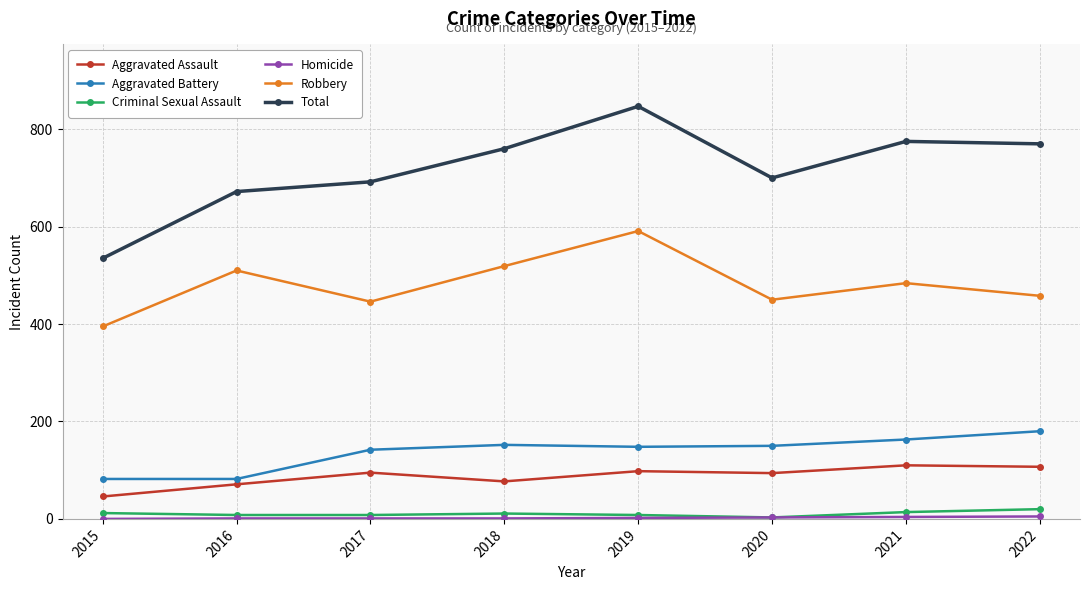

Which series has the largest total across all categories?

Total